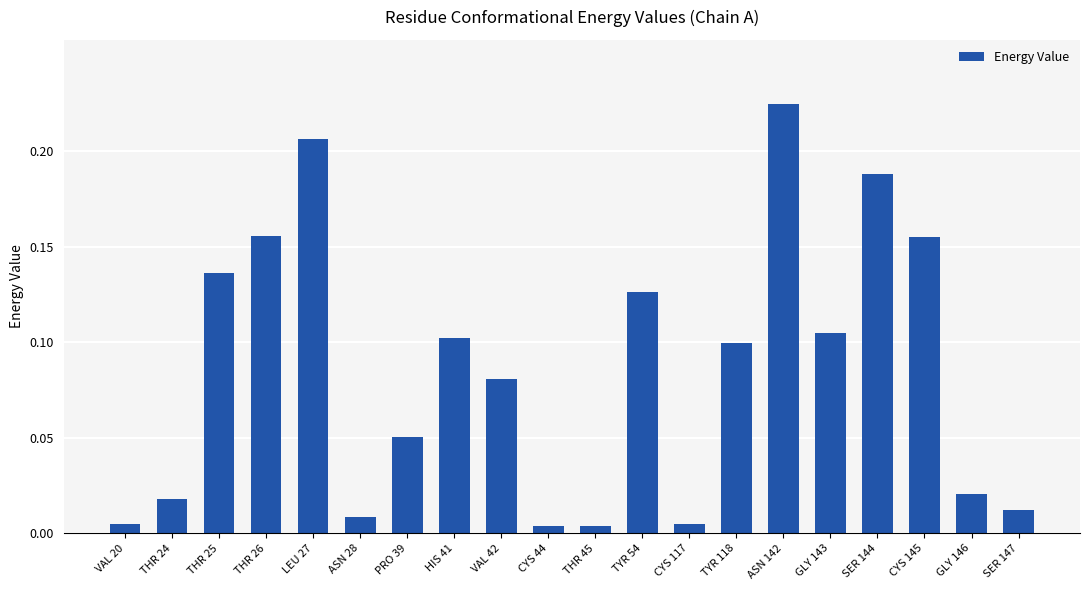

What is the sum of all values?

1.7